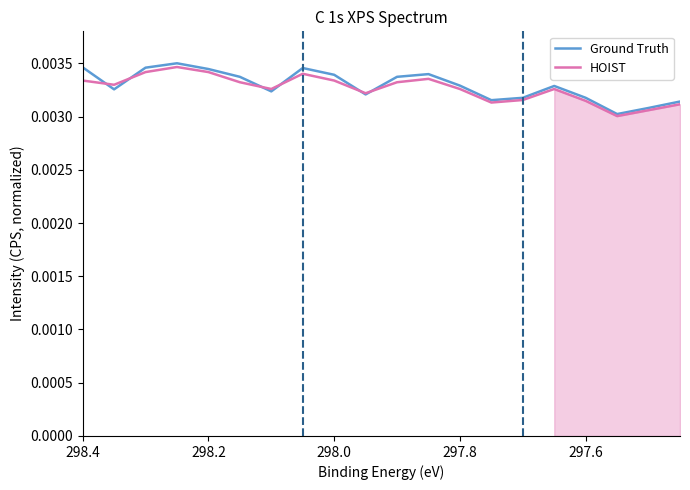

Which series has the largest total across all categories?

Ground Truth